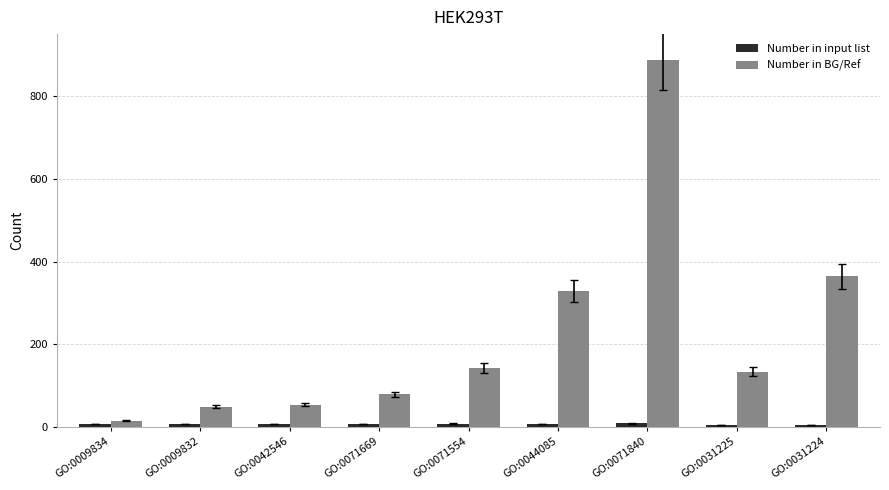

How many bars are there in total?

18